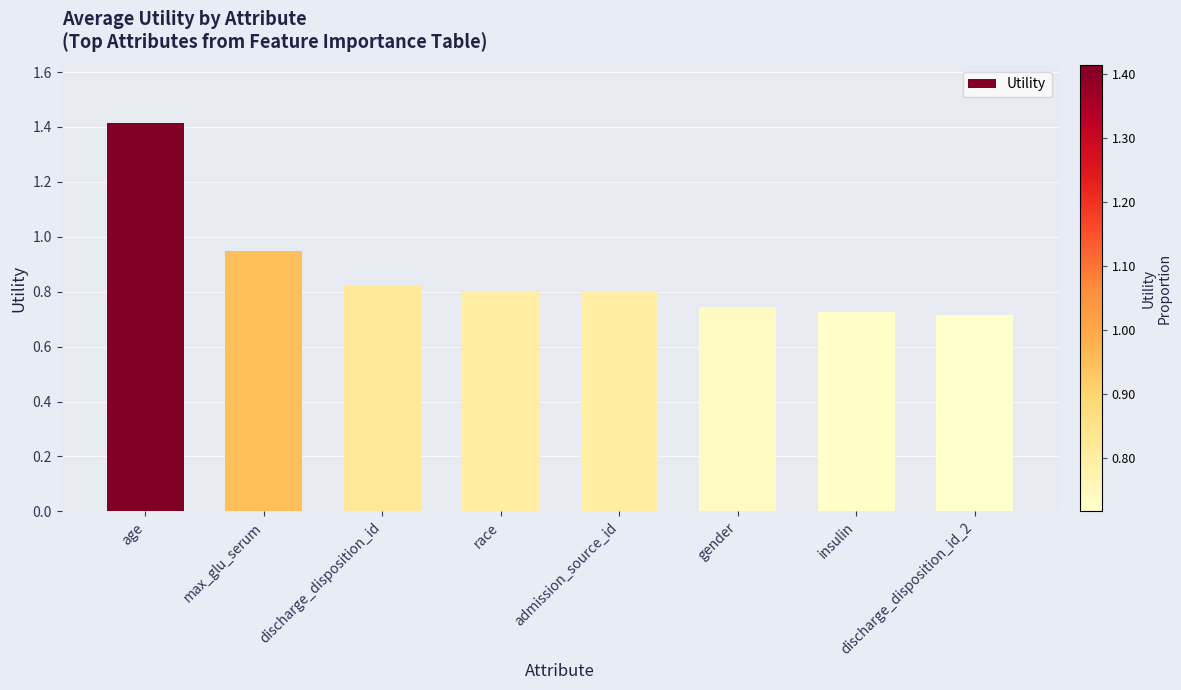

What is the difference between the second highest and minimum values?

0.2